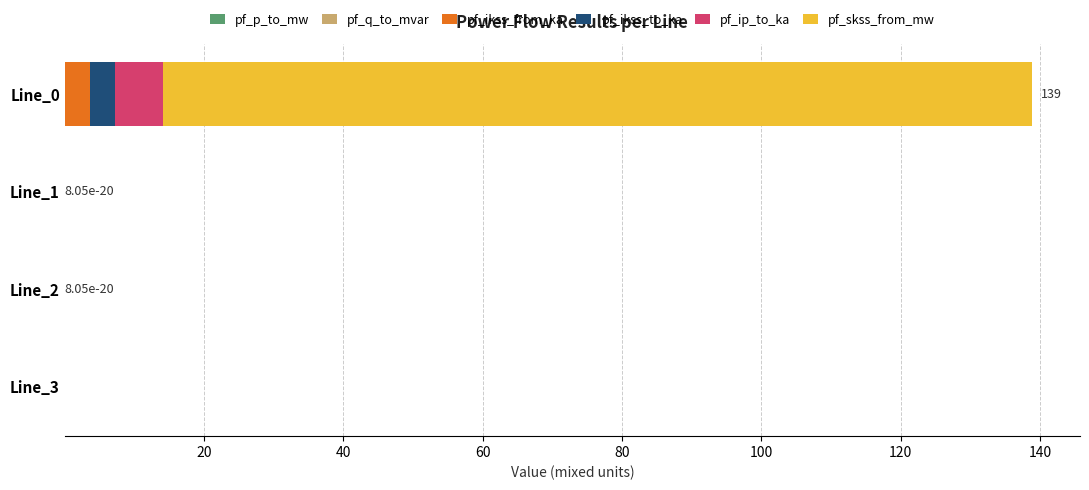

How many series are shown in this chart?

6